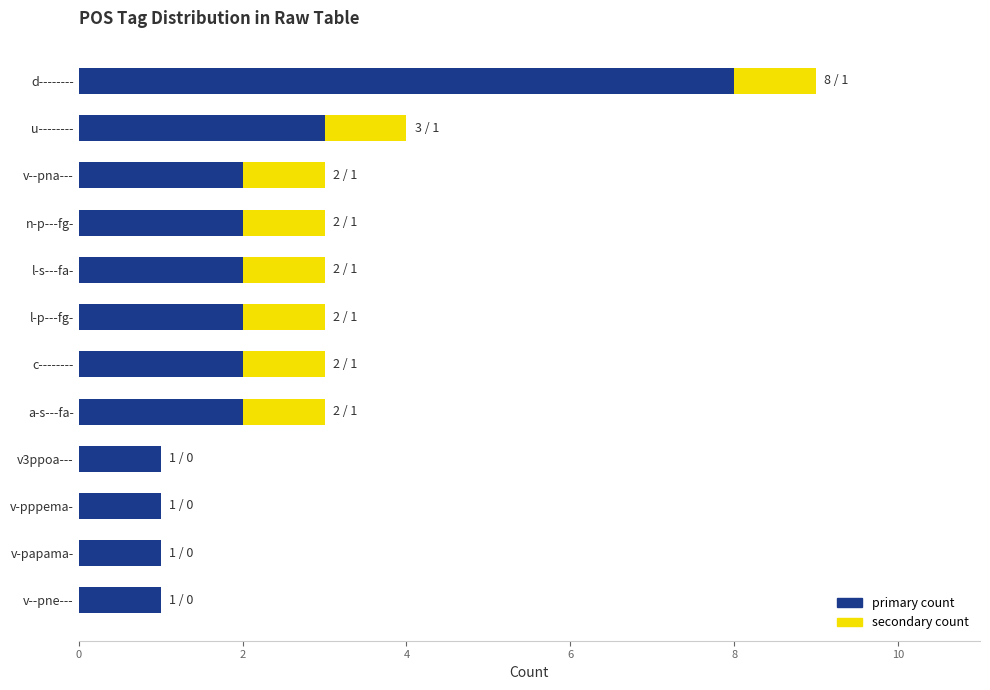

Where is primary count nearest to the value 4?

u--------